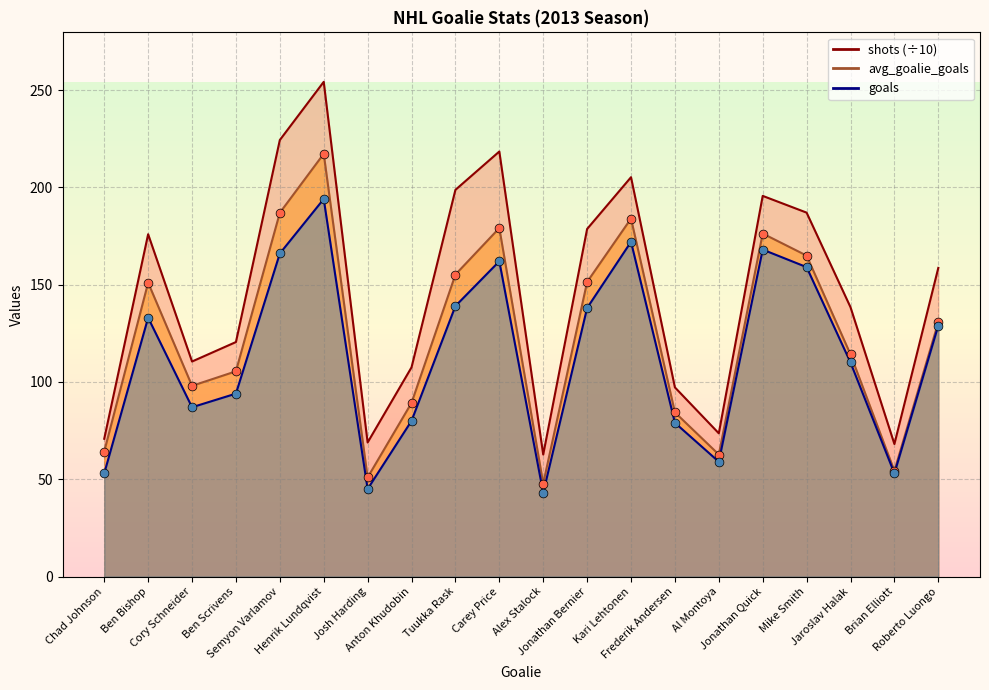

At which category is the sum across all series the highest?

Henrik Lundqvist